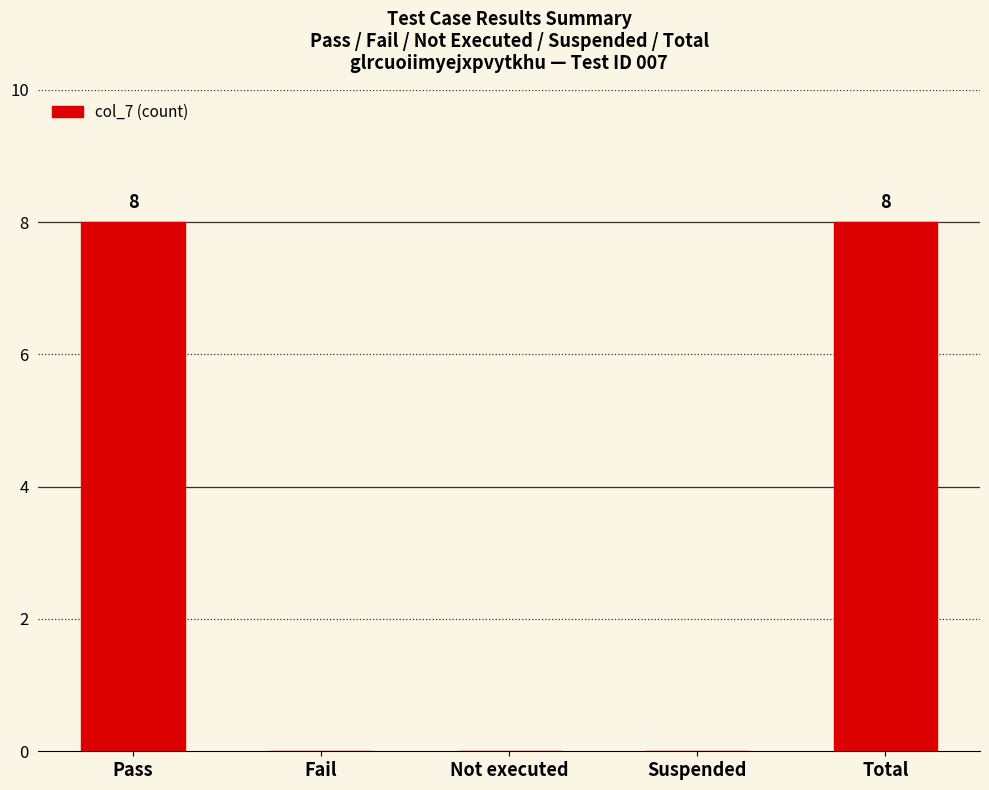

Reading left to right, extract all data points from this chart.

8	0	0	0	8